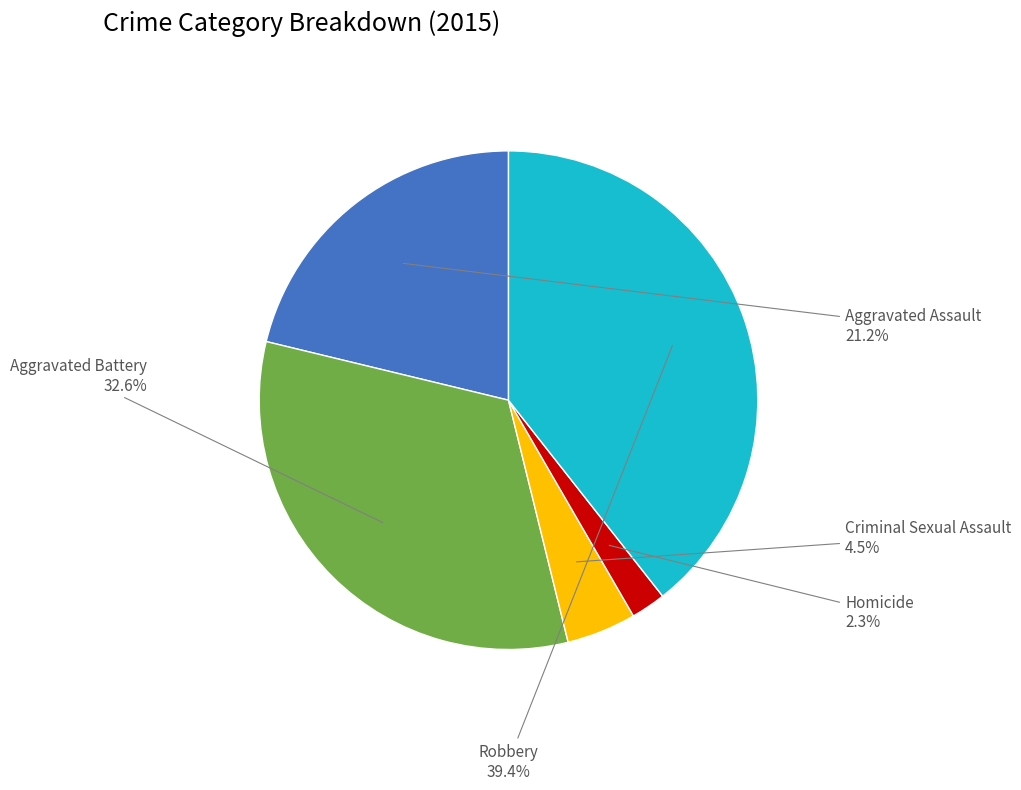

To the nearest percent, what is the combined percentage of Aggravated Assault and Criminal Sexual Assault?

26%